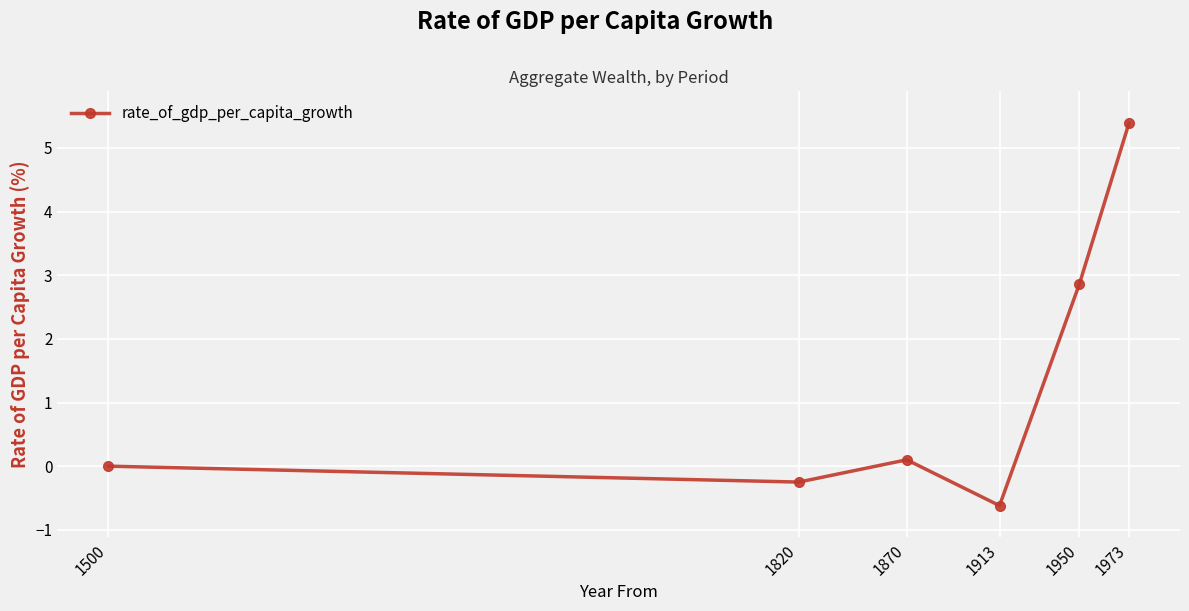

What is the sum of all values?

7.5